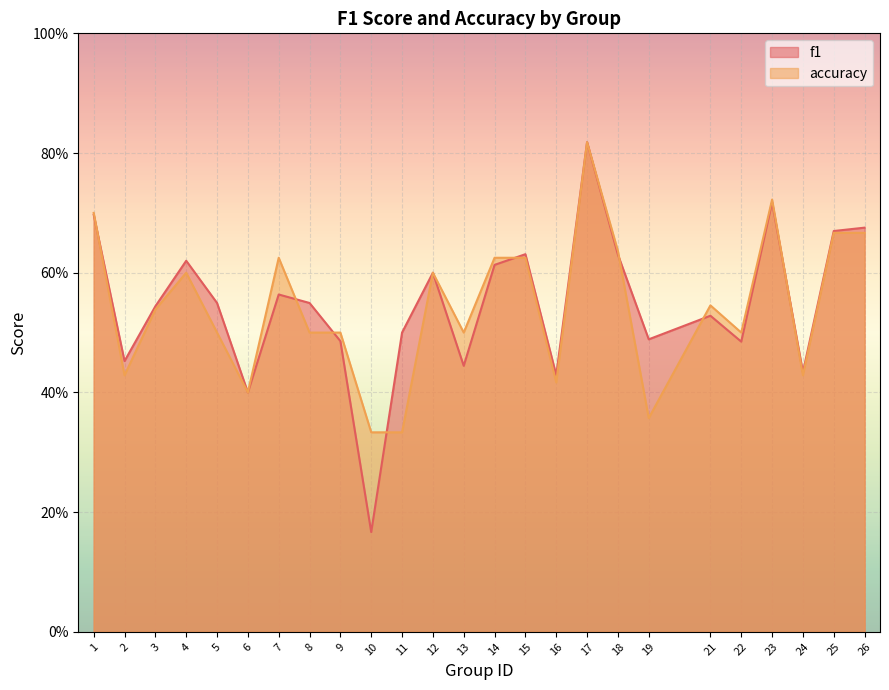

At which label does accuracy reach its minimum?

10